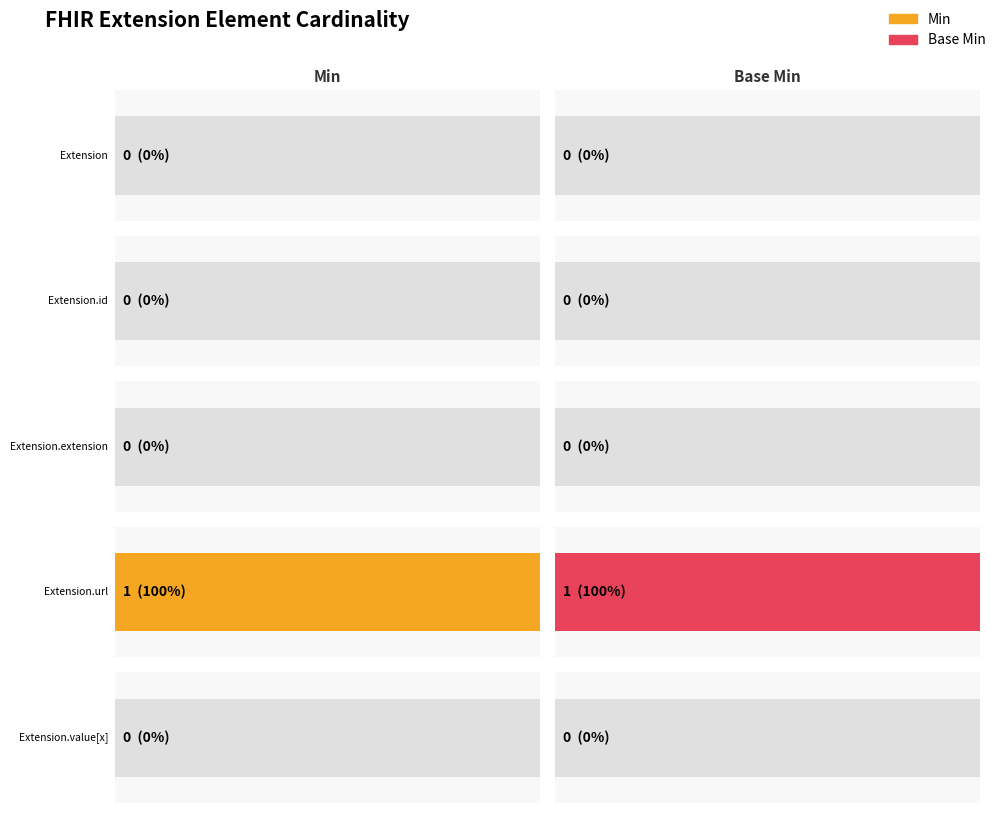

Rank the series at Extension.id from highest to lowest value.

Min, Base Min